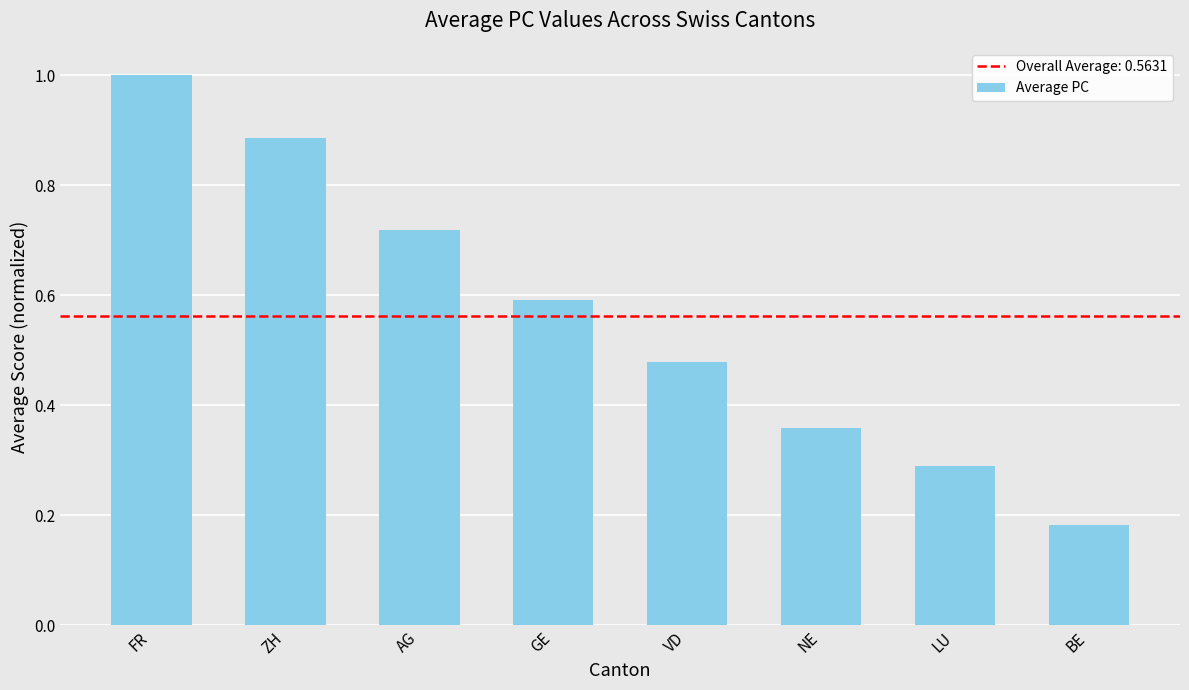

What is the value of the 4th bar from the left?

0.6